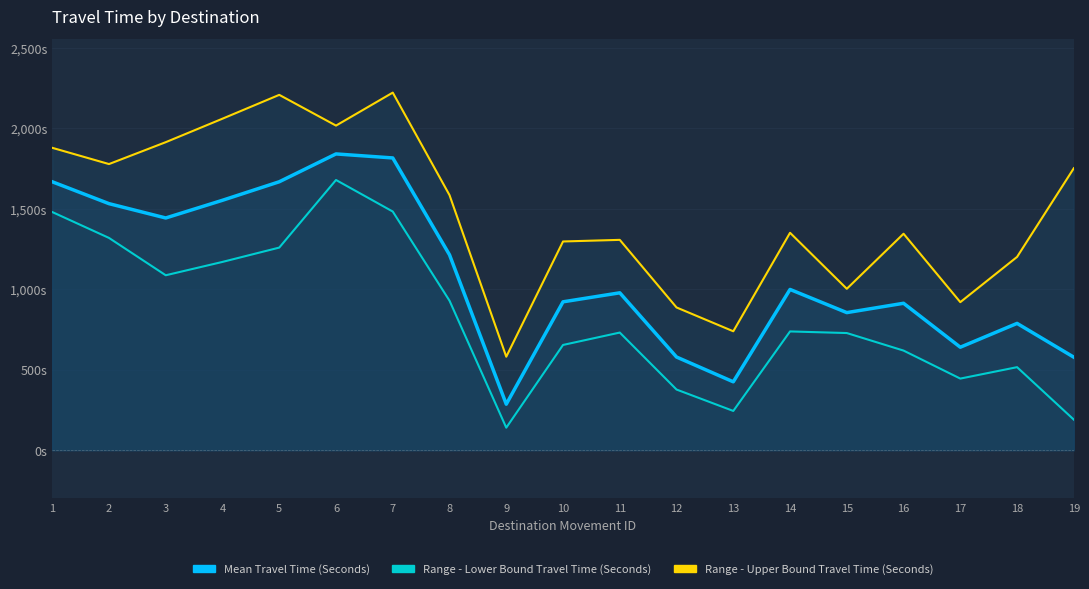

Which series has the largest total across all categories?

Range - Upper Bound Travel Time (Seconds)